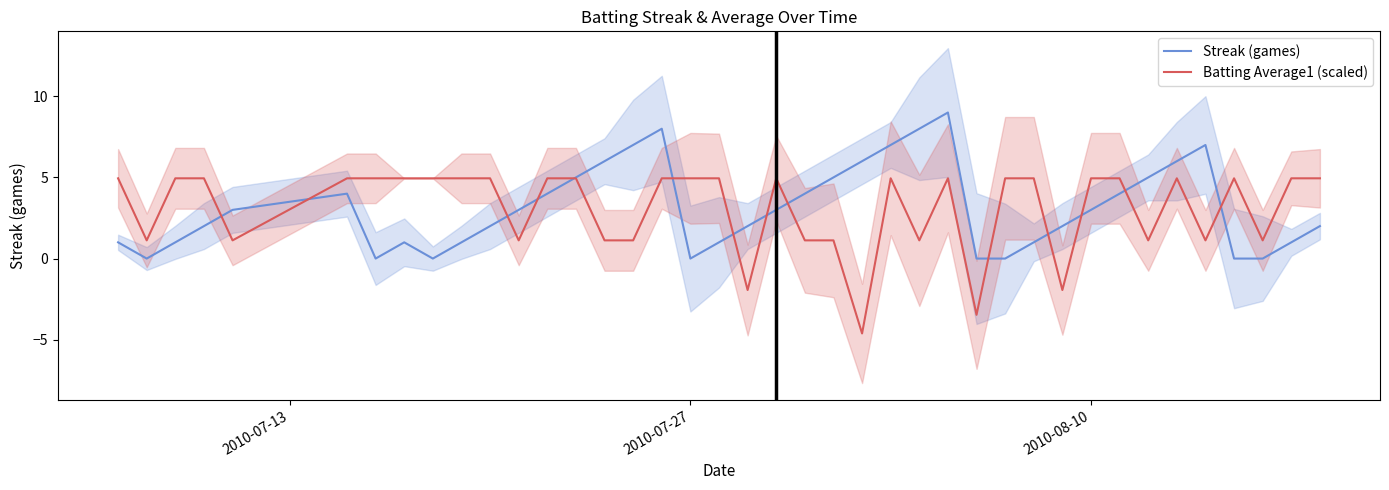

True or false: Batting Average1 (scaled) has a value of 0.5 at 33.

False